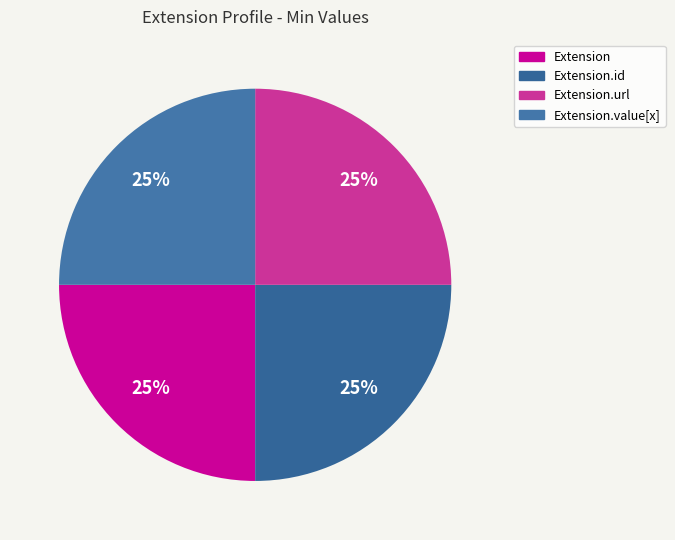

Is it true that Extension.id is 1% of the pie?

False